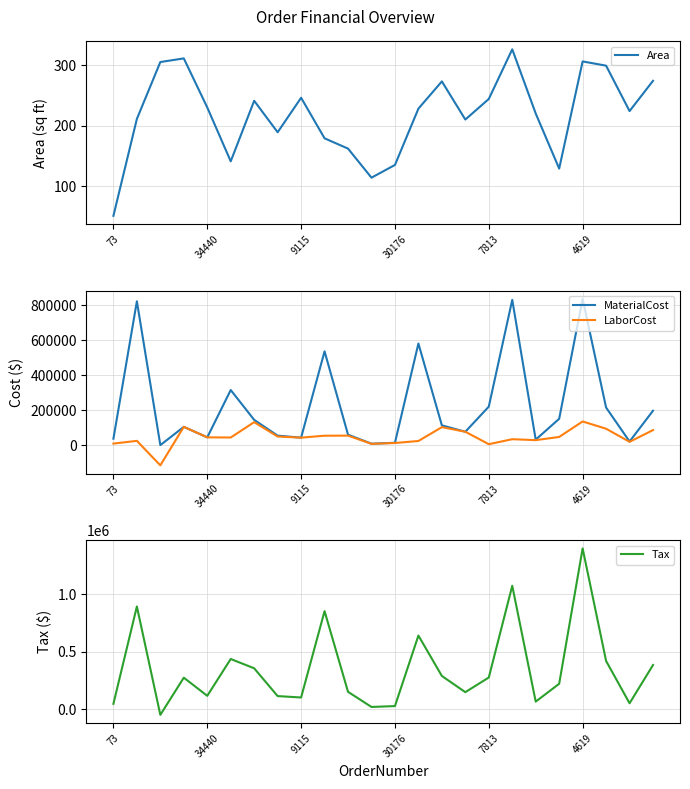

True or false: MaterialCost and LaborCost cross at least once.

False